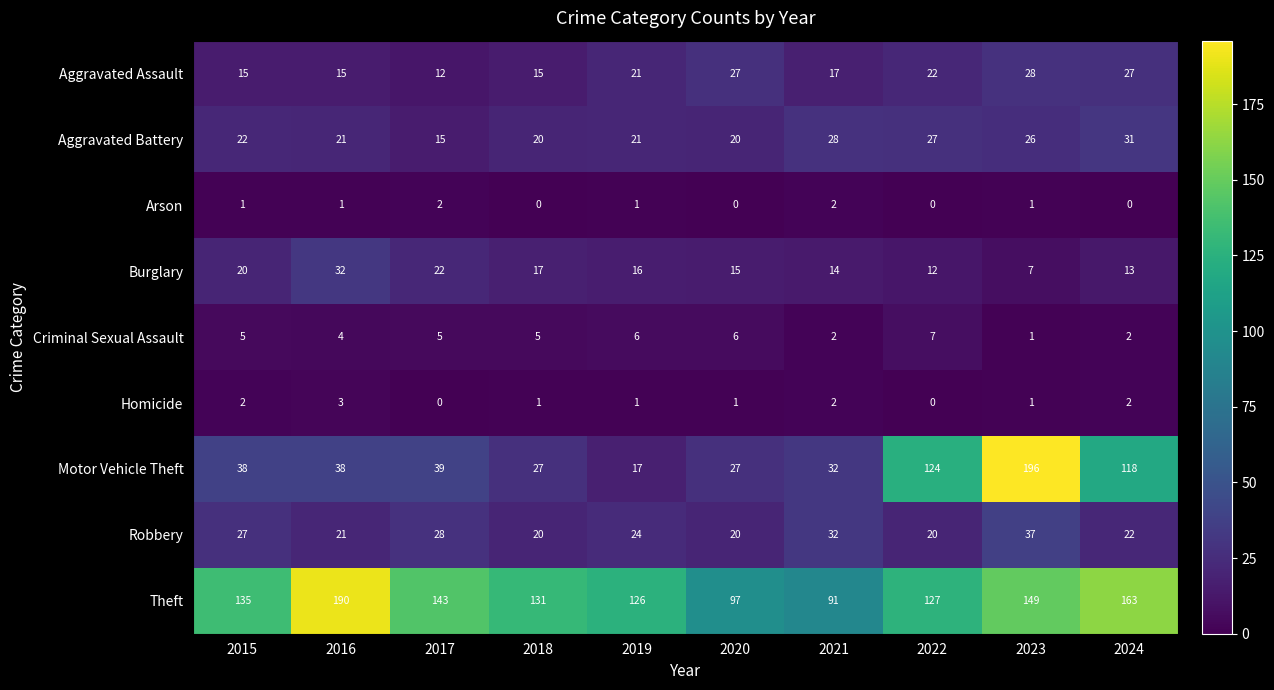

At how many categories does at least one series exceed 176?

2